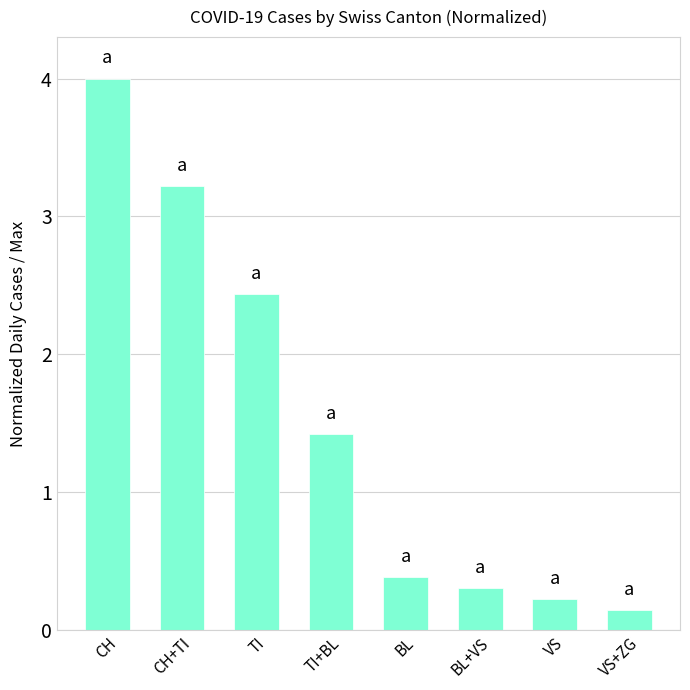

What is the label of the 8th bar from the left?

VS+ZG